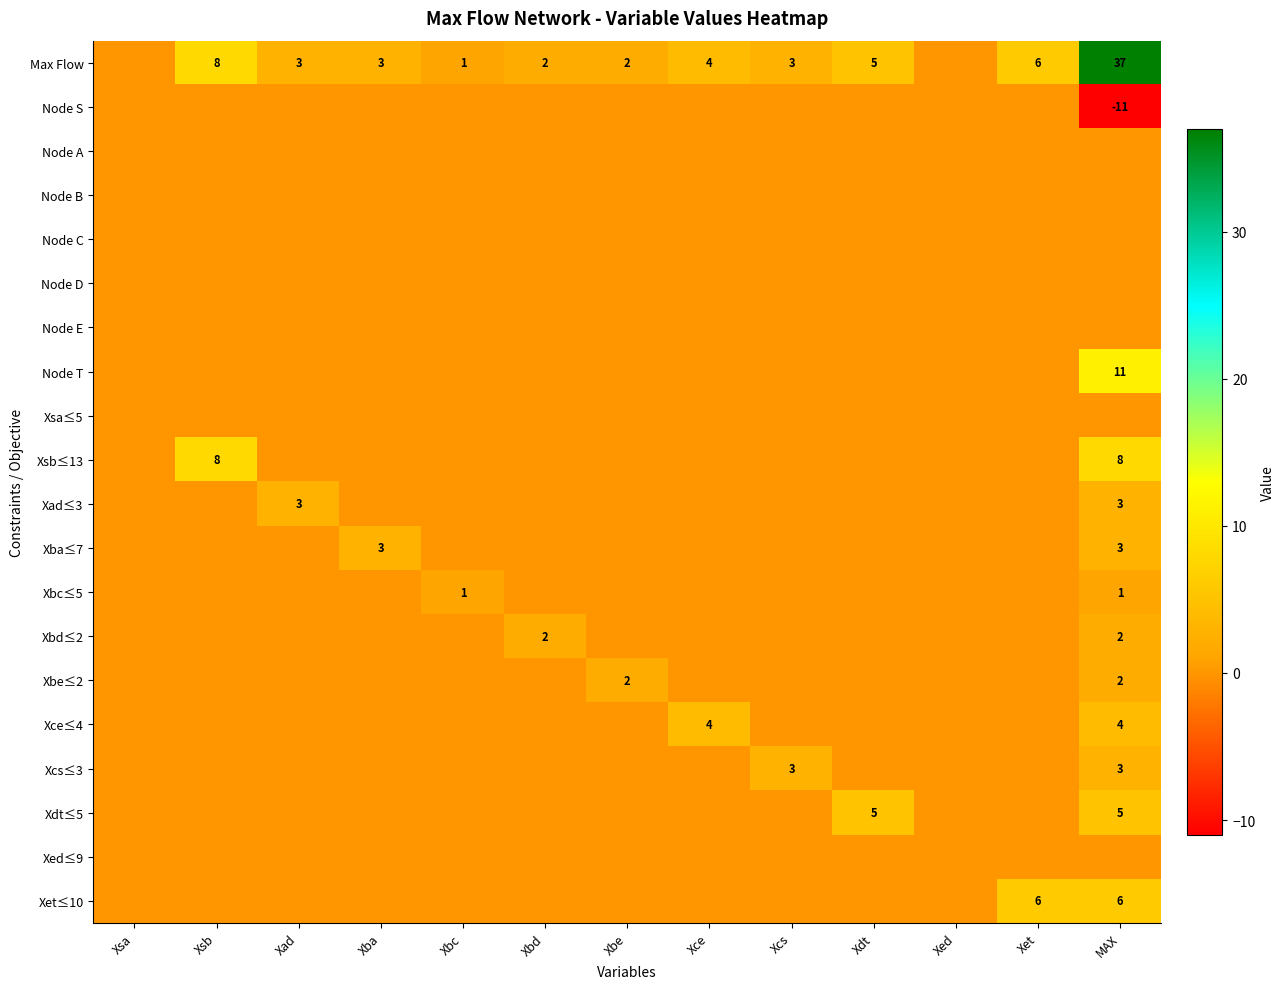

How many Xbe≤2 values are between 0 and 1?

11